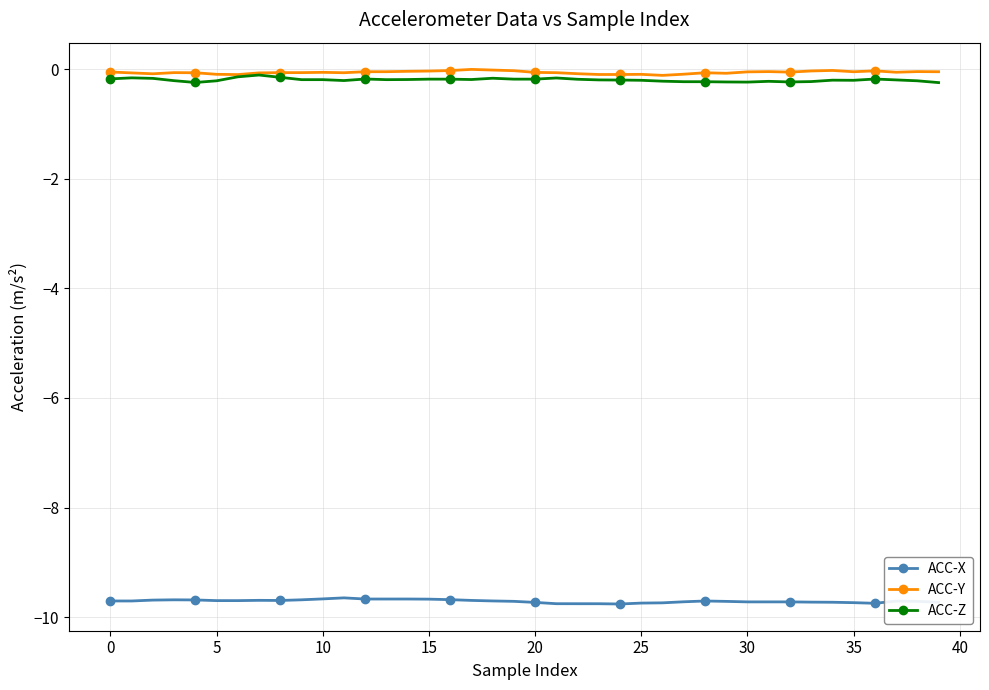

At how many categories does at least one series exceed -6?

40